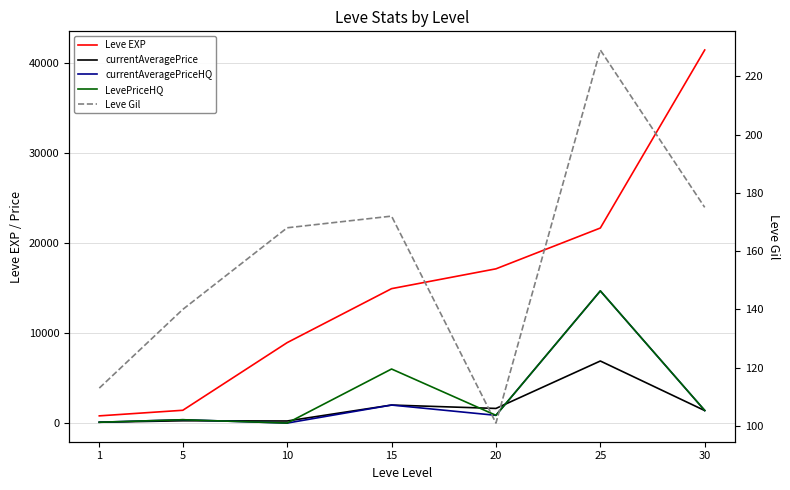

Rank the categories by LevePriceHQ value from highest to lowest.

25, 15, 30, 20, 5, 1, 10